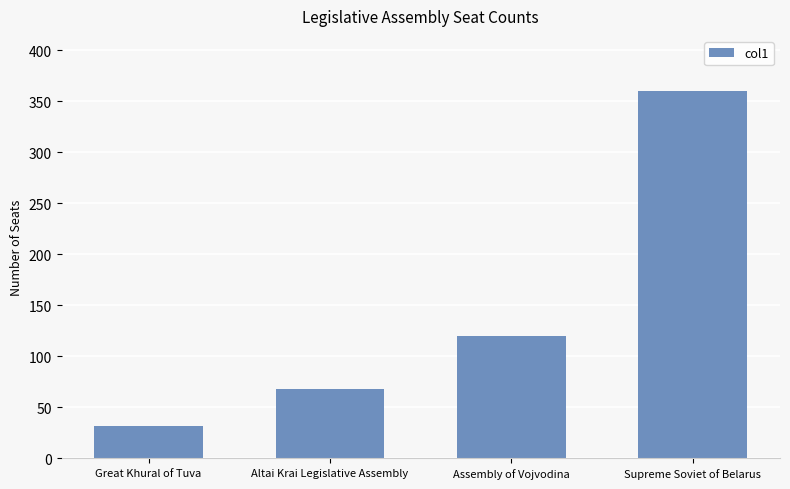

Reading left to right, transcribe all the data shown in this chart.

Great Khural of Tuva=32	Altai Krai Legislative Assembly=68	Assembly of Vojvodina=120	Supreme Soviet of Belarus=360